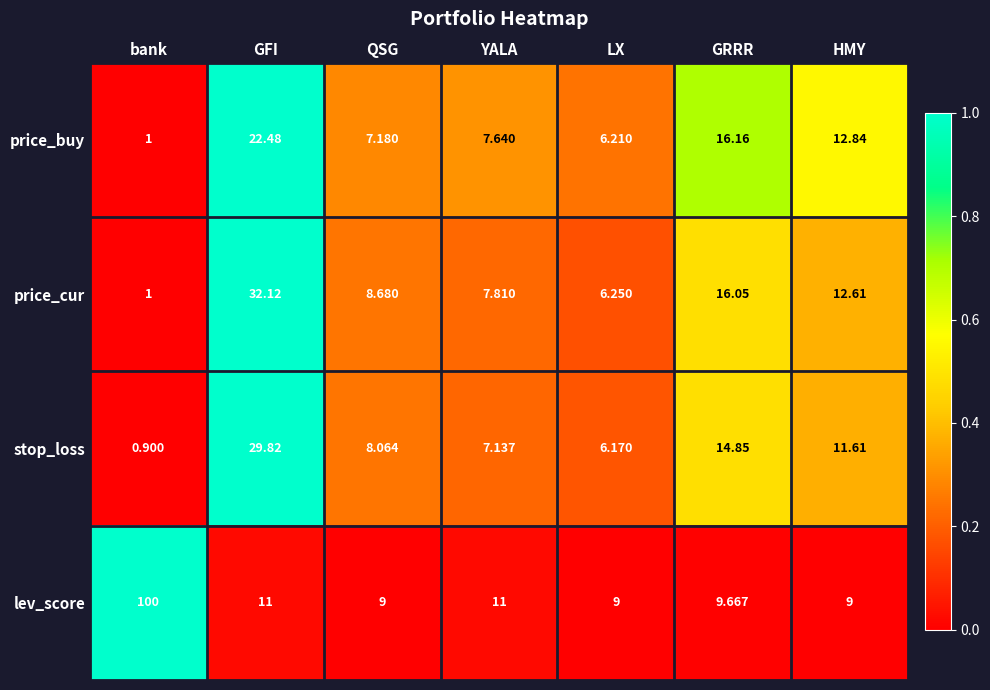

Between LX and HMY, which series saw the biggest shift?

price_buy